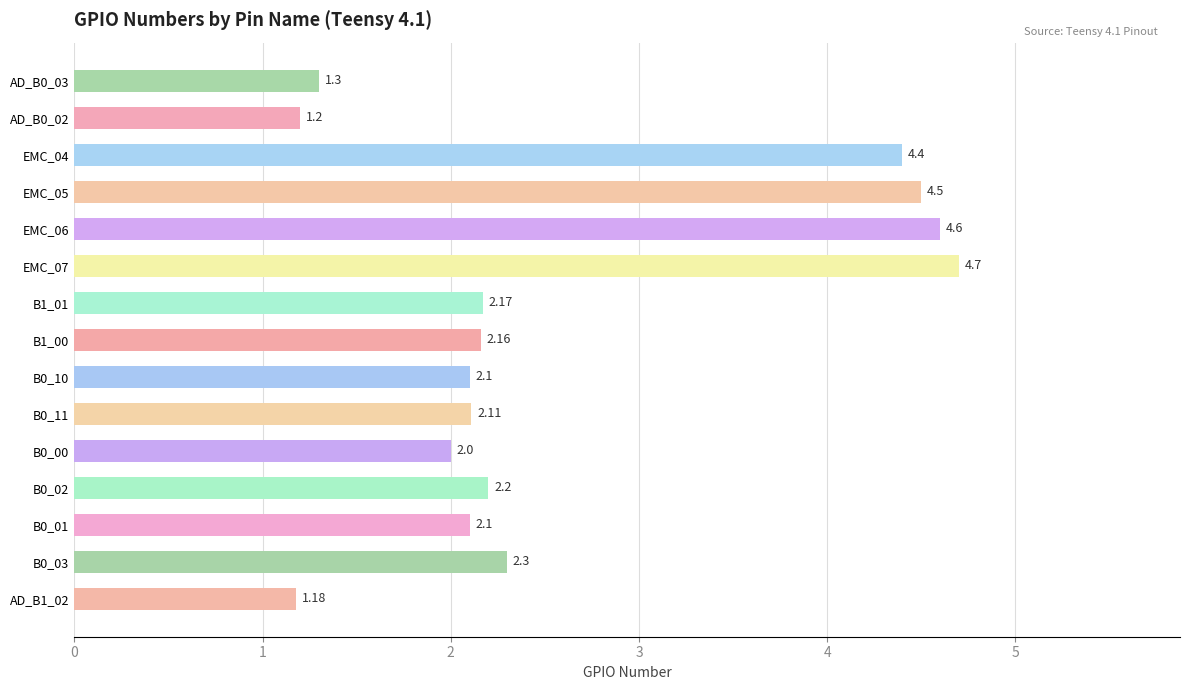

What is the change in value from AD_B0_03 to B0_00?

+0.7